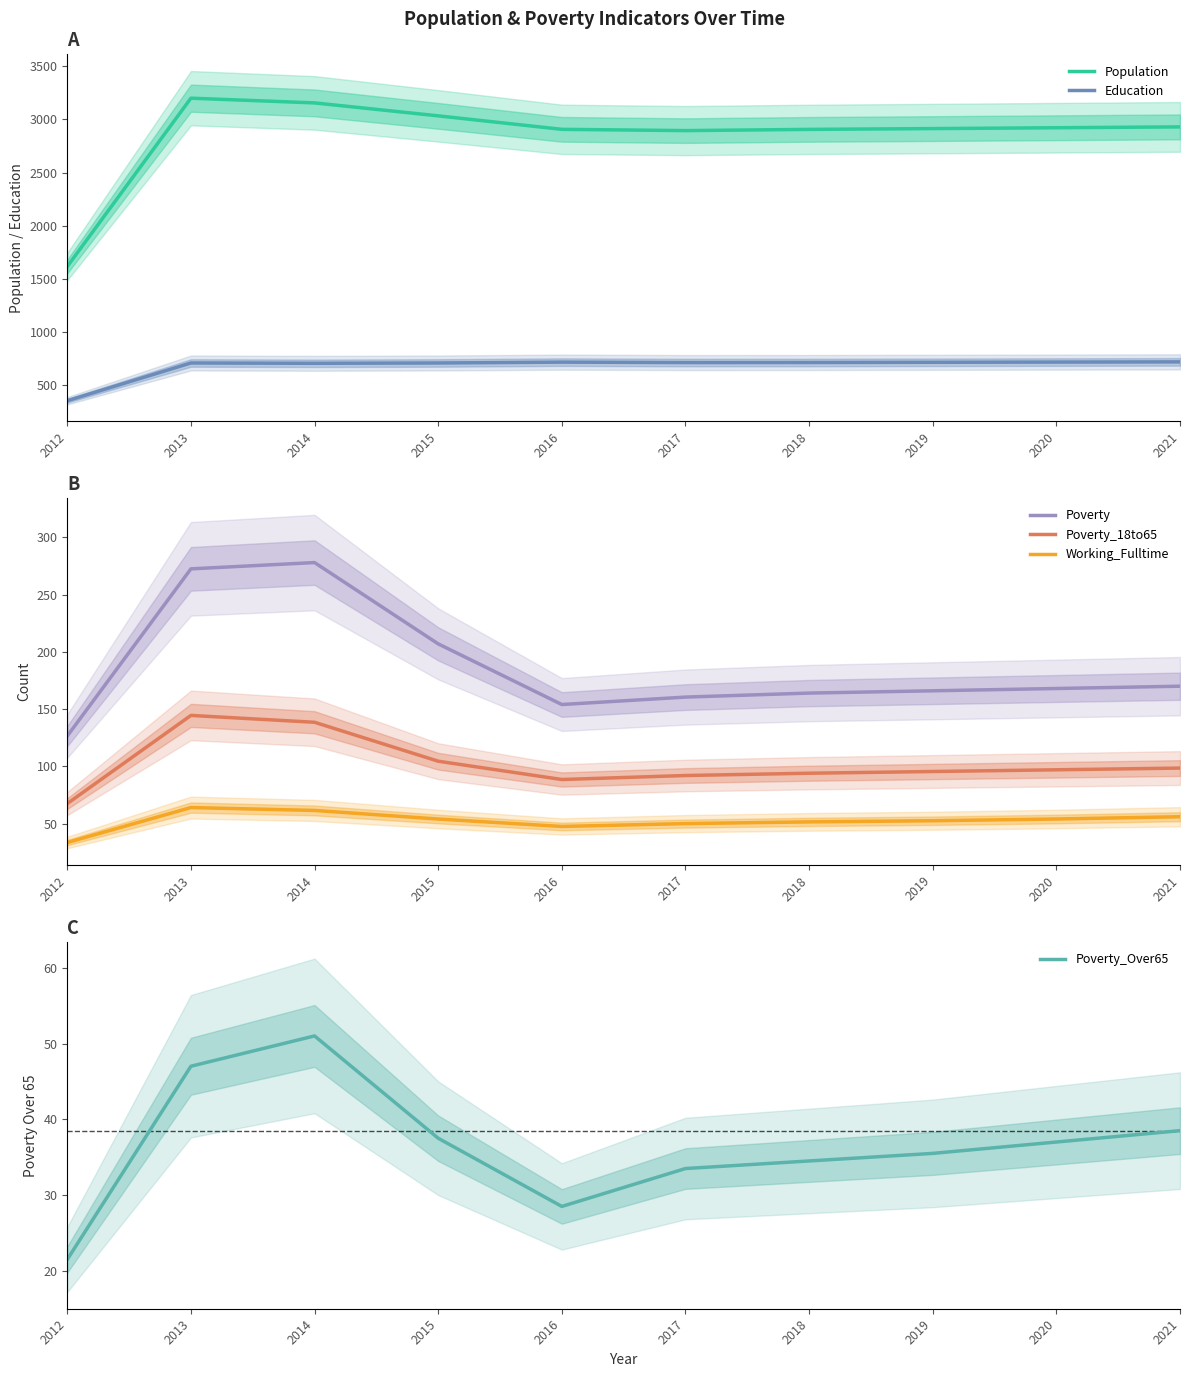

How many series are shown in this chart?

6